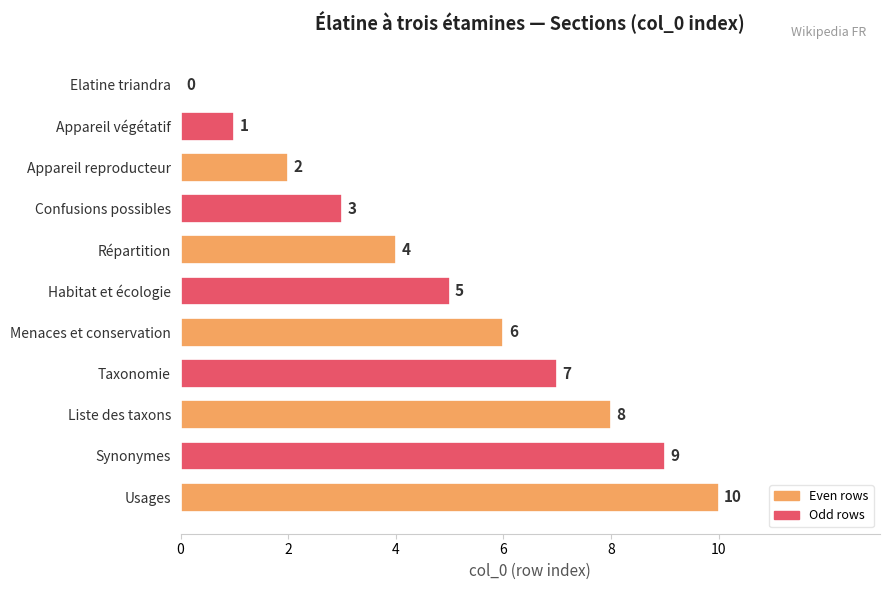

How many distinct data groups are displayed?

1